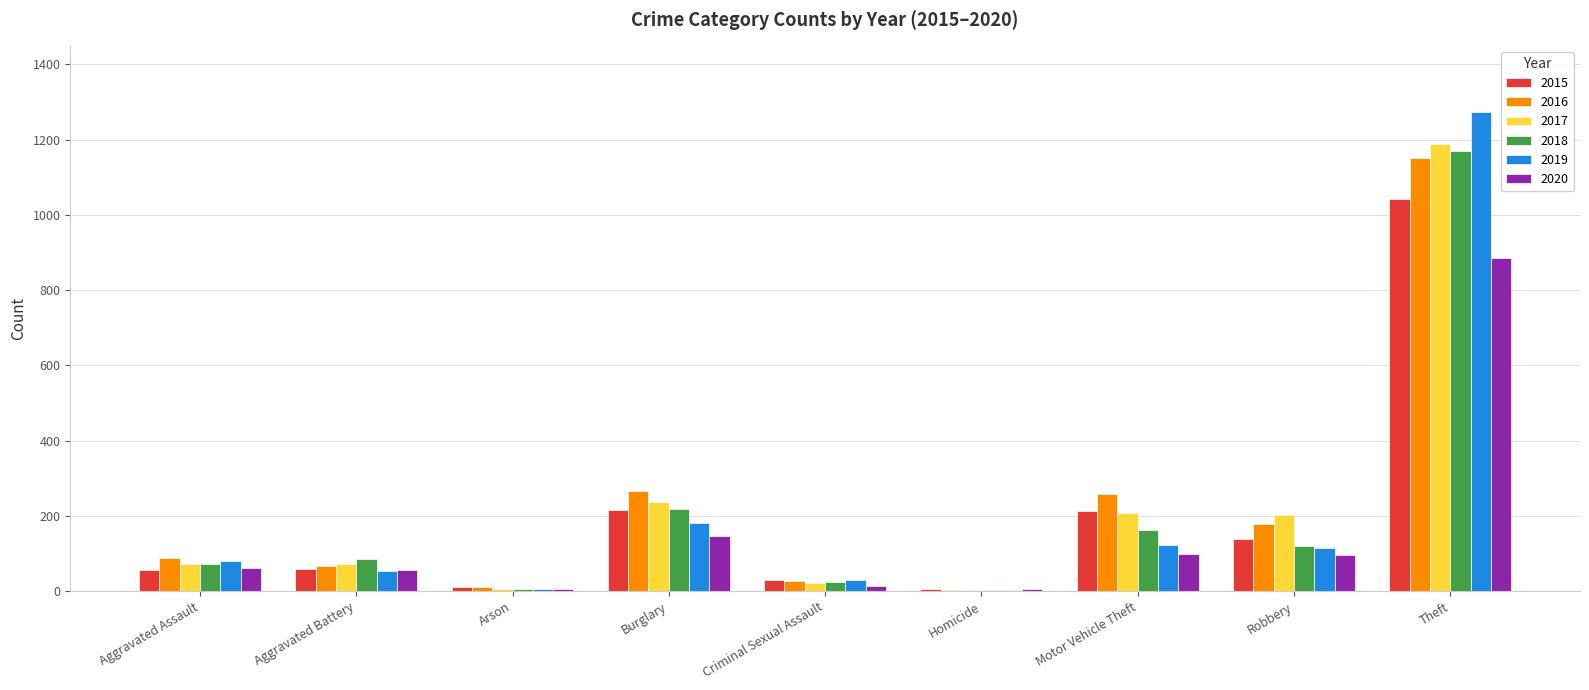

What is the total value across all series at Robbery?

853